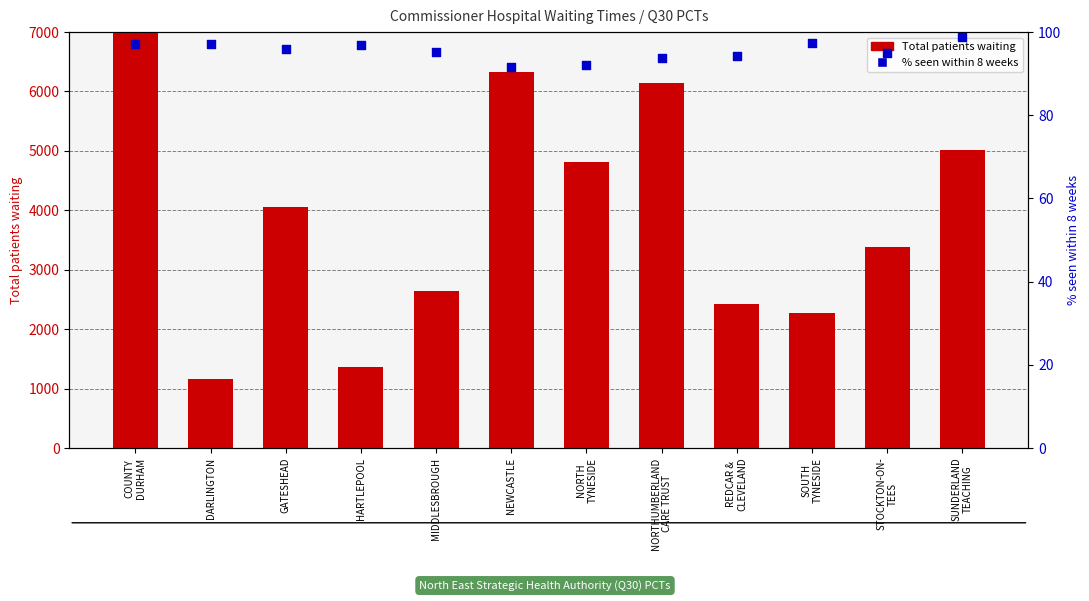

Which series reaches the minimum Y coordinate?

% seen < 8 weeks